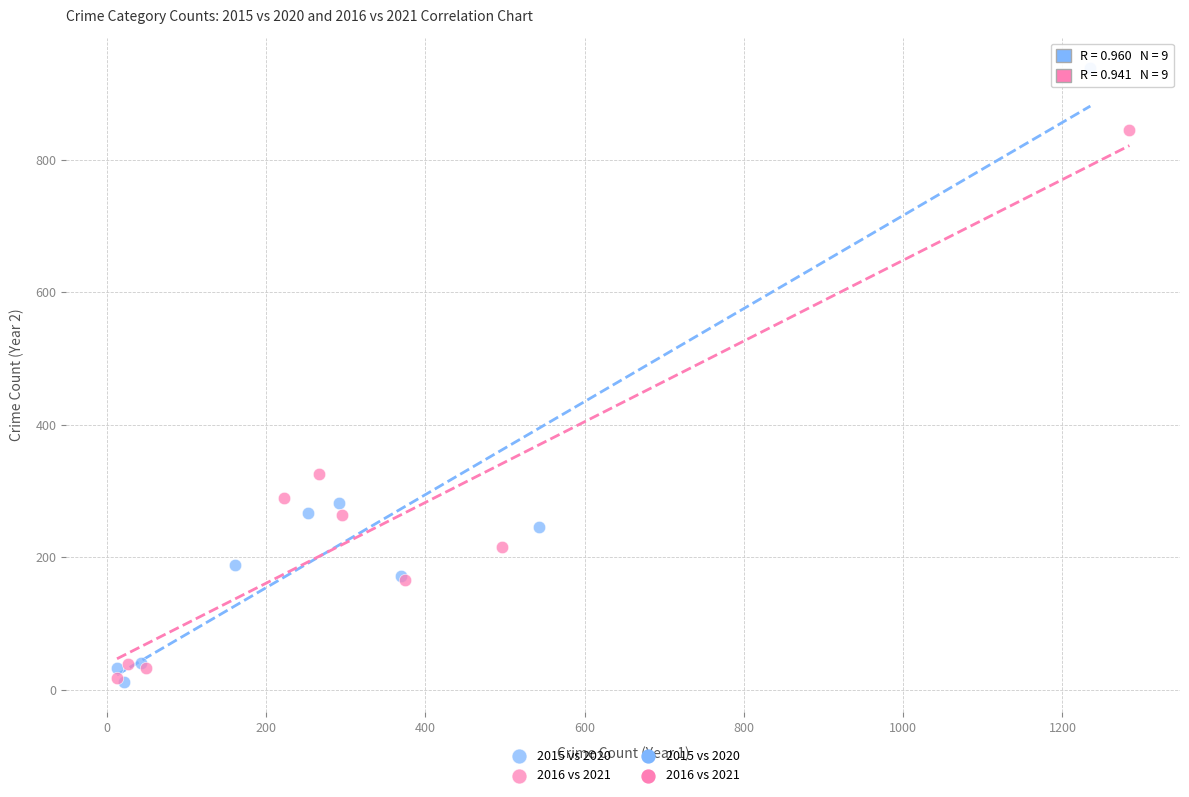

Which series has the widest spread of Y values?

2015 vs 2020